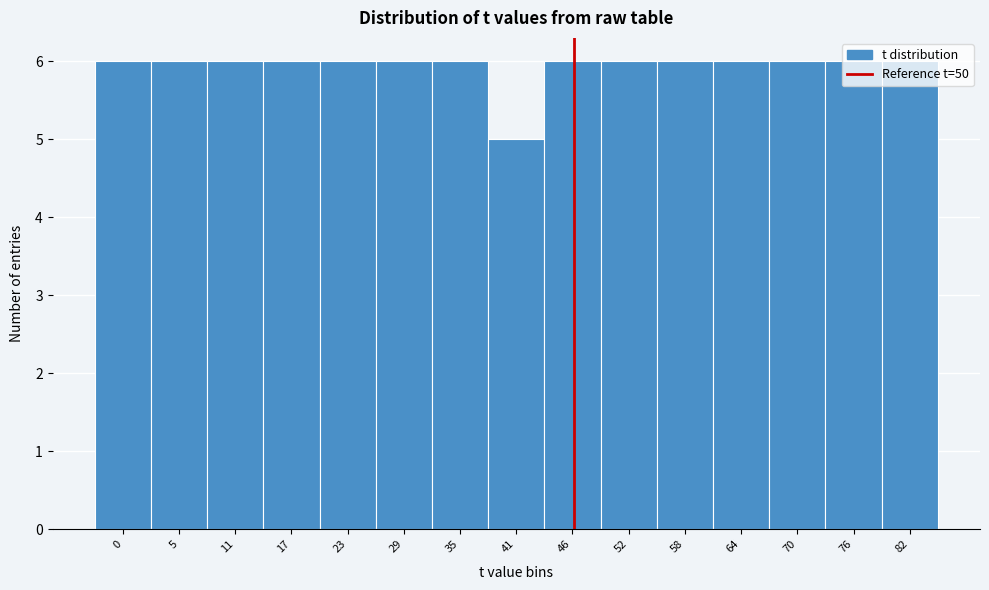

What is the sum of the values at 23 and 46?

12